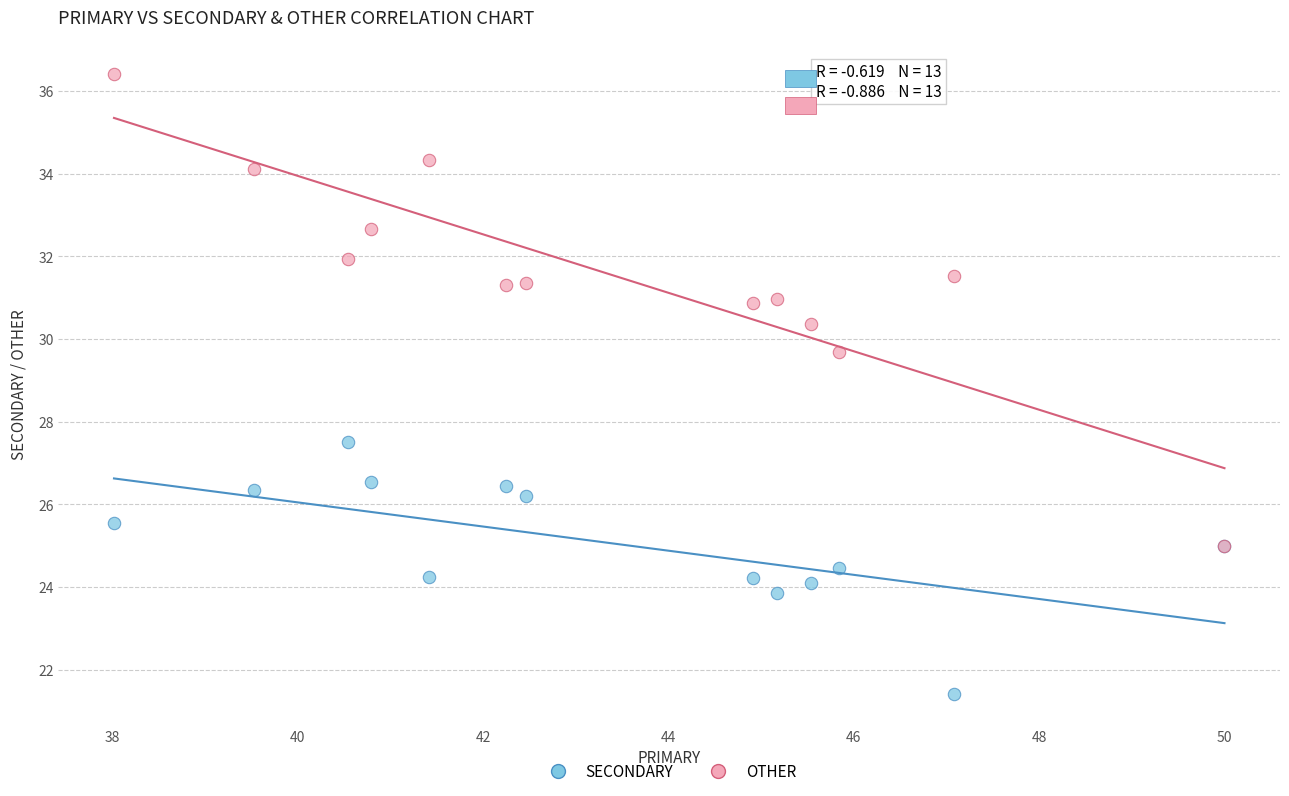

Which series reaches the maximum Y coordinate?

OTHER